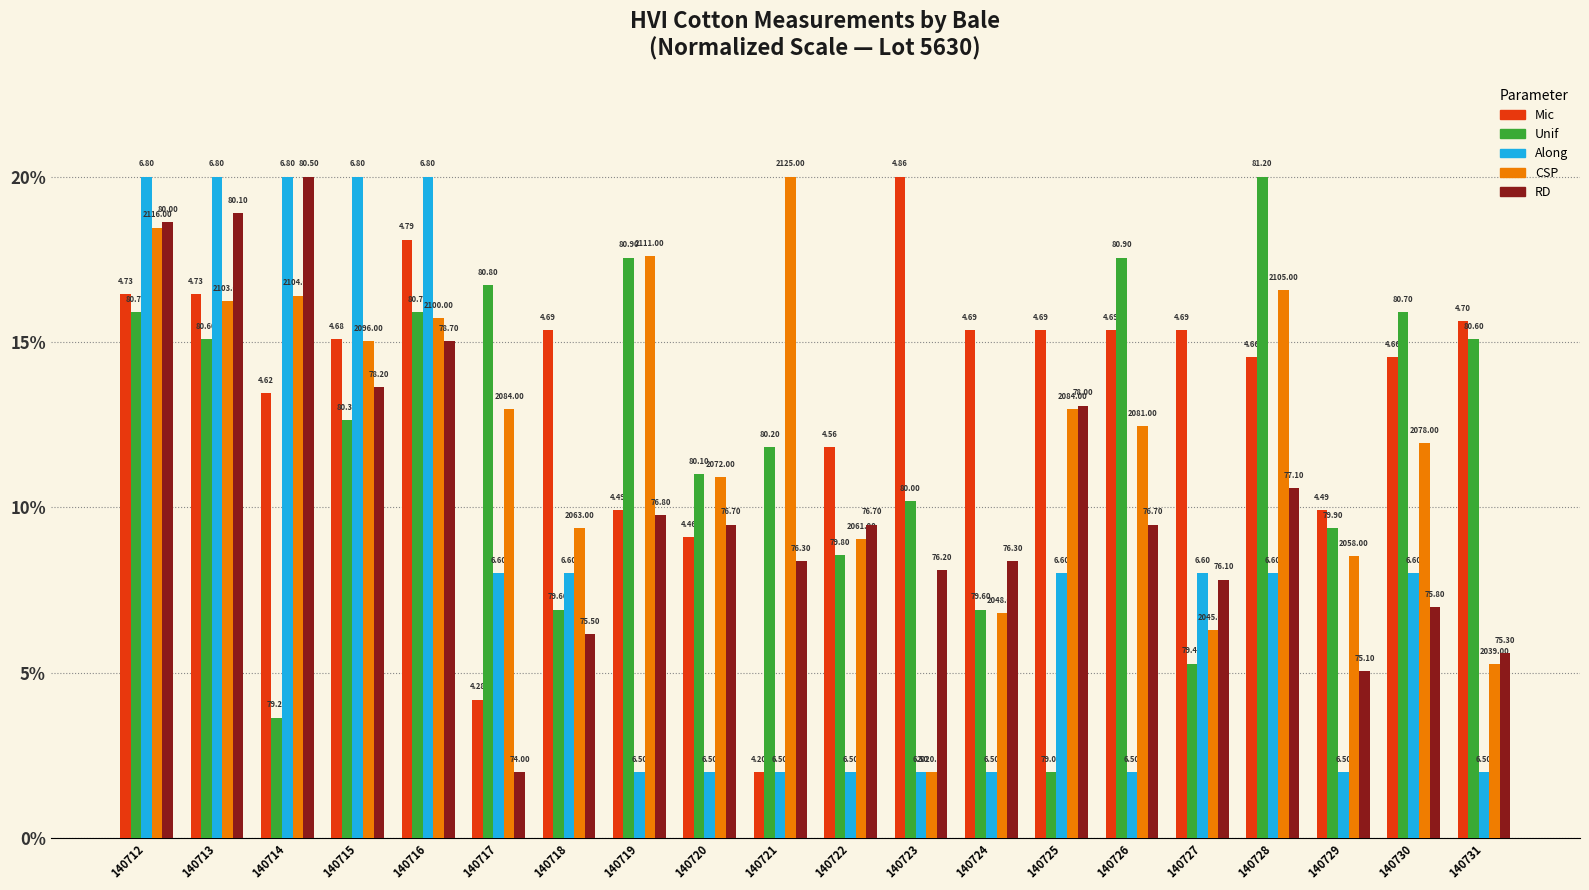

Which has a higher value, 140712 or 140727?

140712